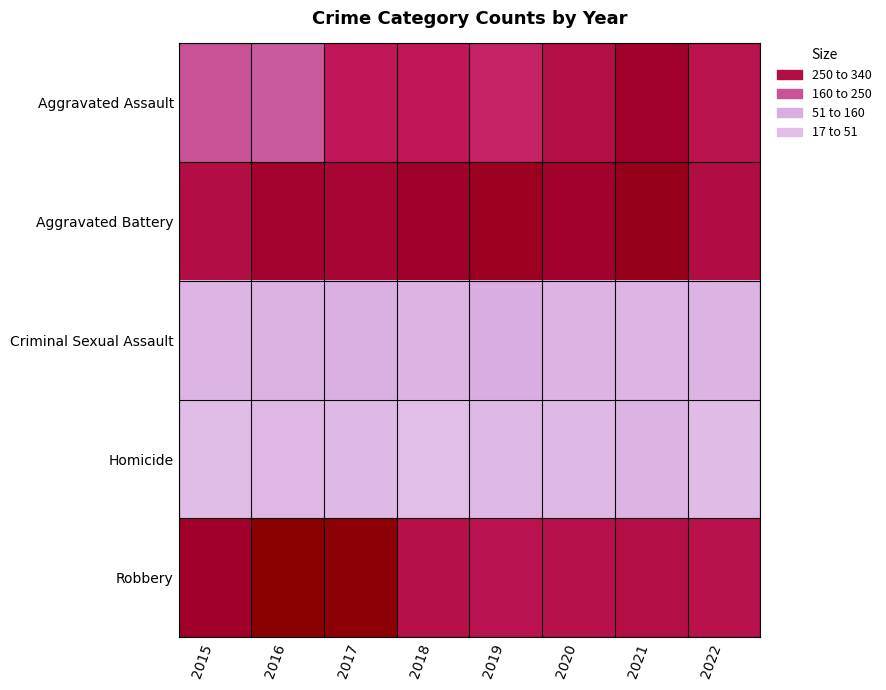

Reading left to right, extract all data points from this chart.

Aggravated Assault: 2015=160	2016=154	2017=207	2018=206	2019=197	2020=242	2021=292	2022=226
Aggravated Battery: 2015=246	2016=288	2017=277	2018=297	2019=321	2020=294	2021=336	2022=248
Criminal Sexual Assault: 2015=34	2016=43	2017=47	2018=40	2019=51	2020=36	2021=33	2022=37
Homicide: 2015=17	2016=29	2017=24	2018=15	2019=27	2020=24	2021=37	2022=21
Robbery: 2015=297	2016=394	2017=381	2018=237	2019=224	2020=233	2021=244	2022=230